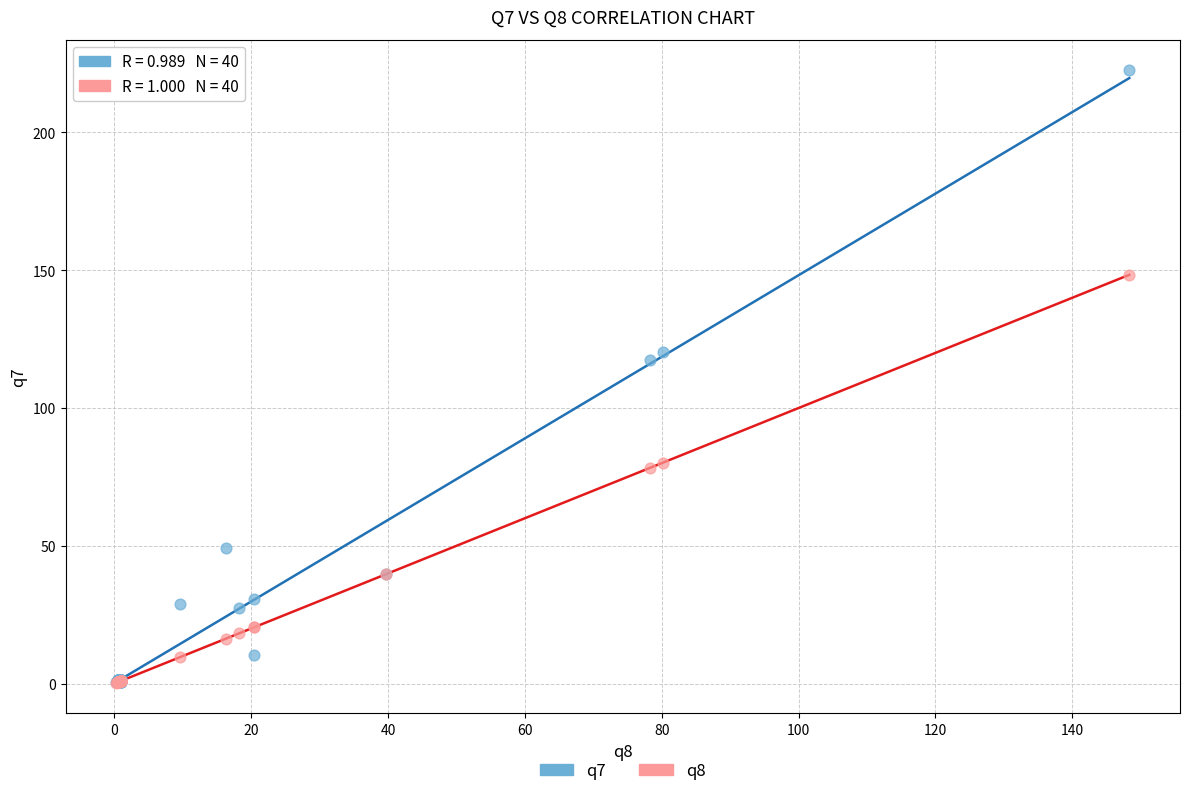

What are all the series names shown in the legend?

q7, q8